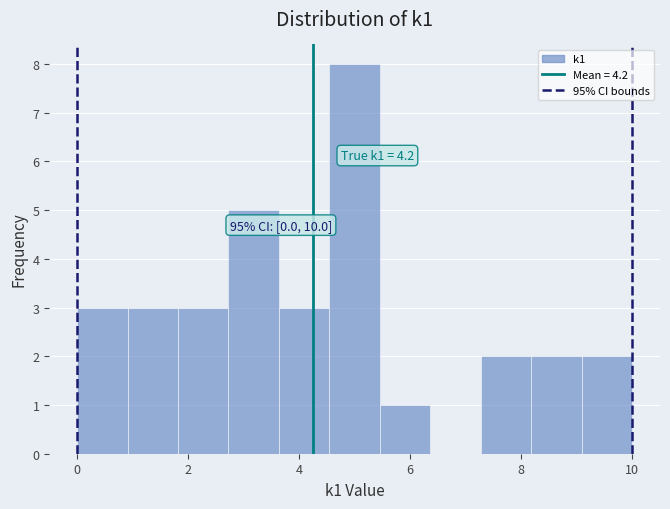

Over which range of the x-axis is the bar tallest?

4.6 to 5.4